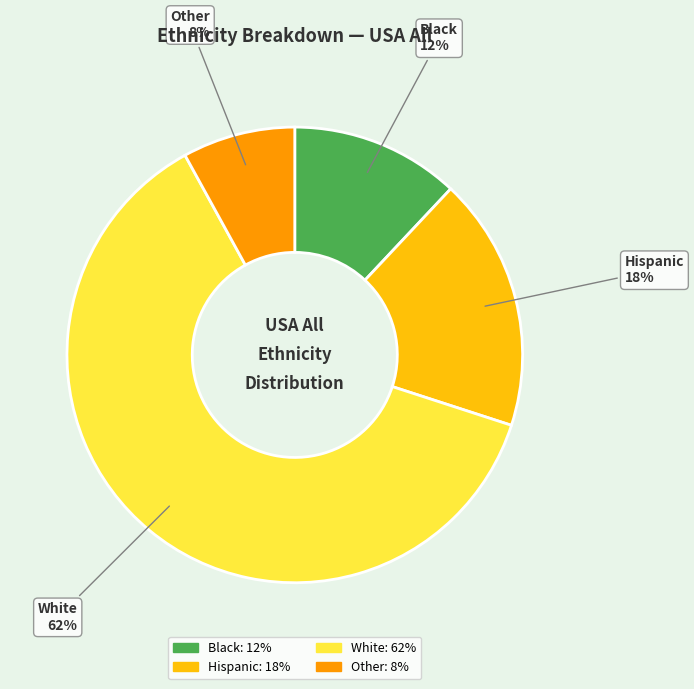

Is Hispanic the majority of the pie?

No